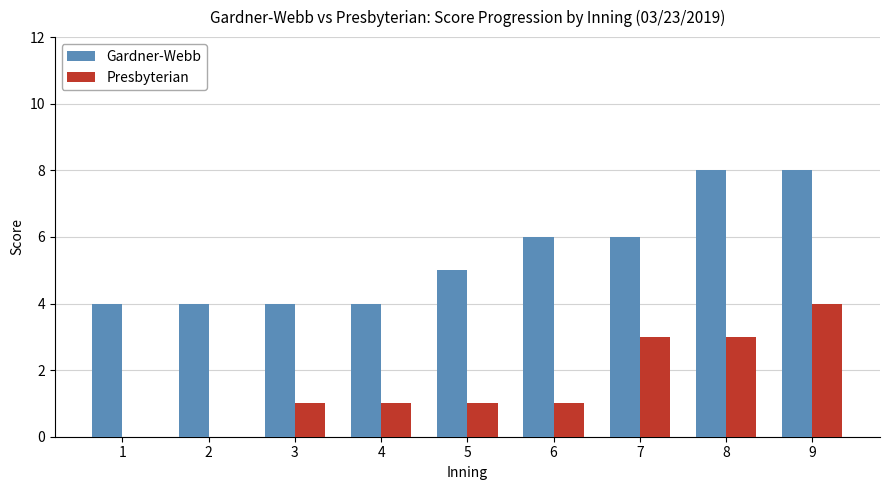

What is the average value of the Presbyterian series?

2